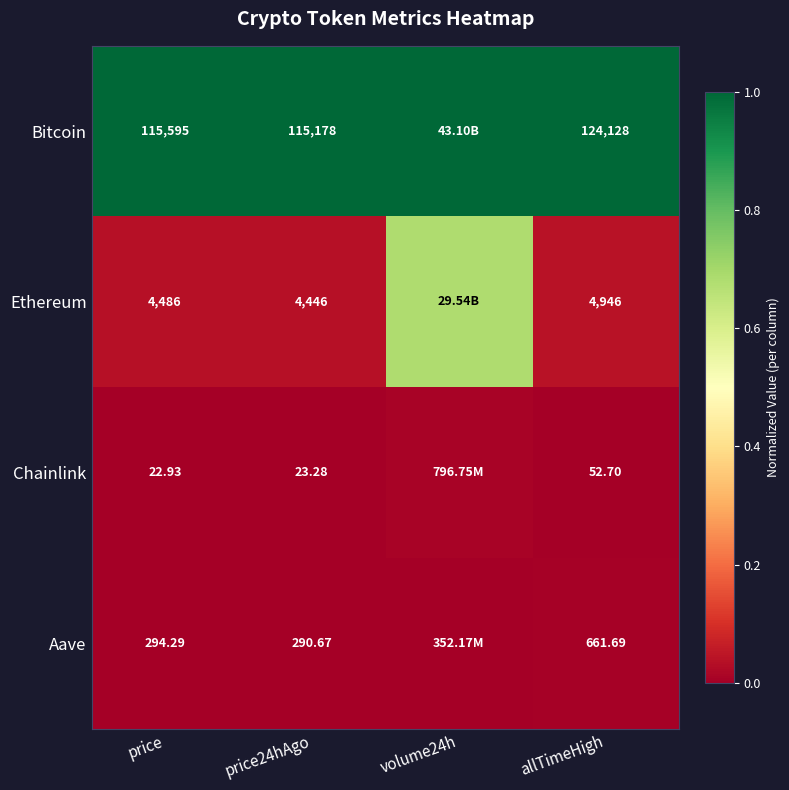

At how many categories does at least one series exceed 0?

4